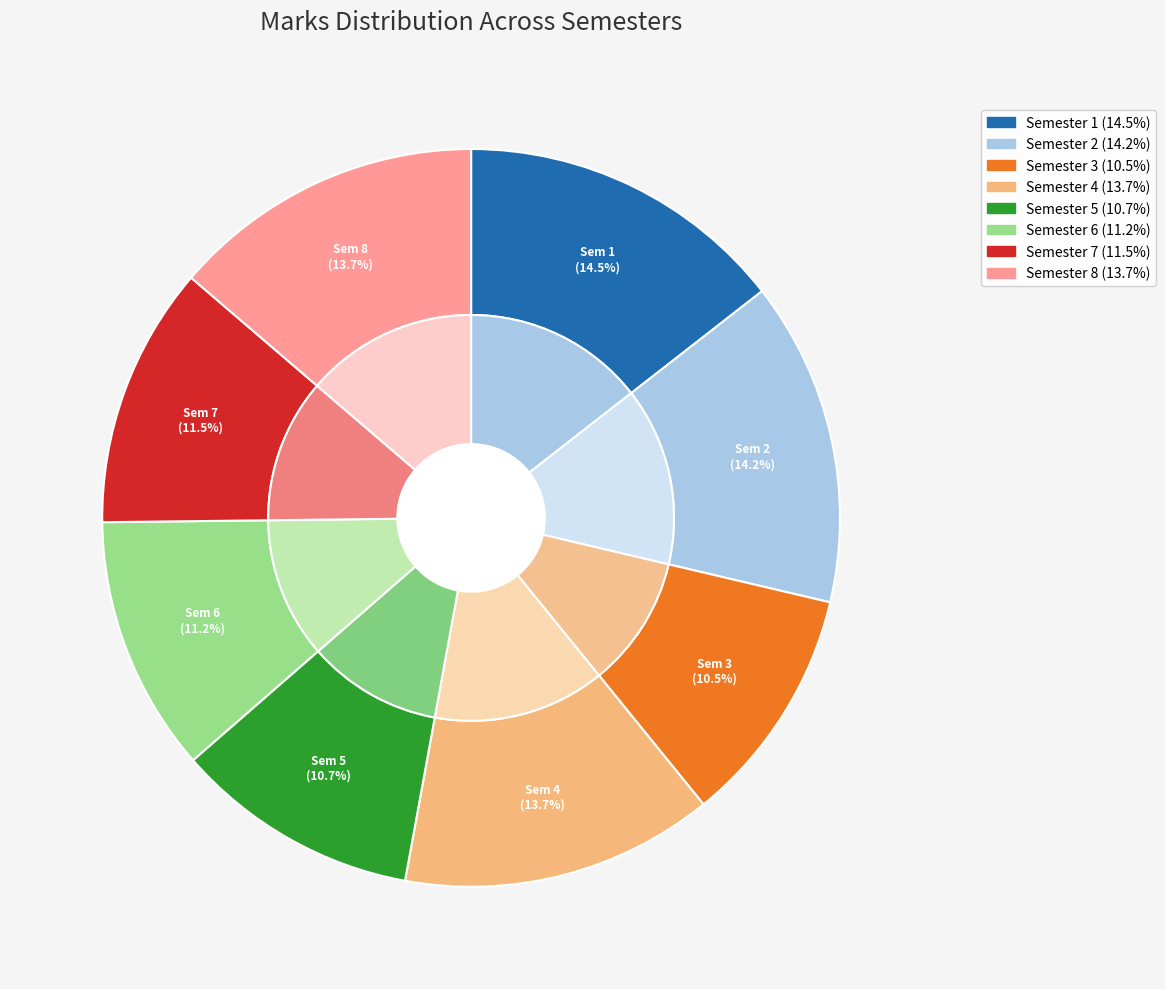

Rank the categories by value from lowest to highest.

Semester 3, Semester 5, Semester 6, Semester 7, Semester 4, Semester 8, Semester 2, Semester 1